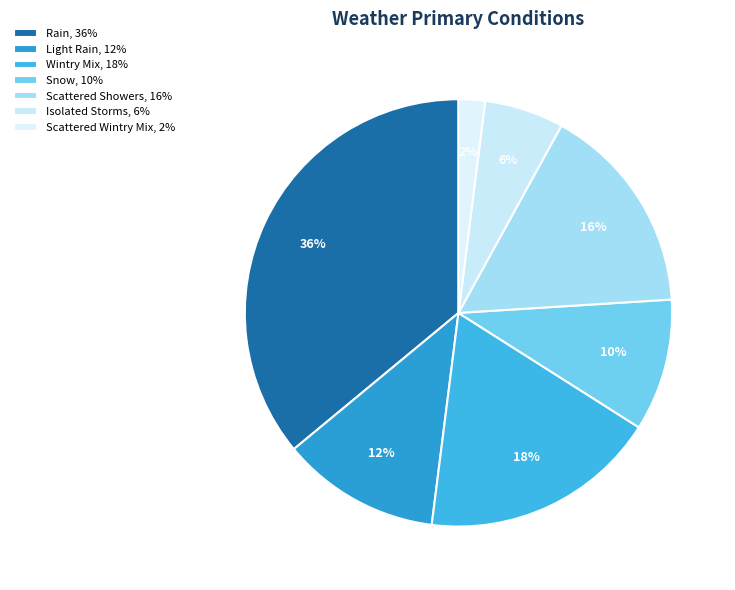

Does Wintry Mix represent more than half of the total?

No